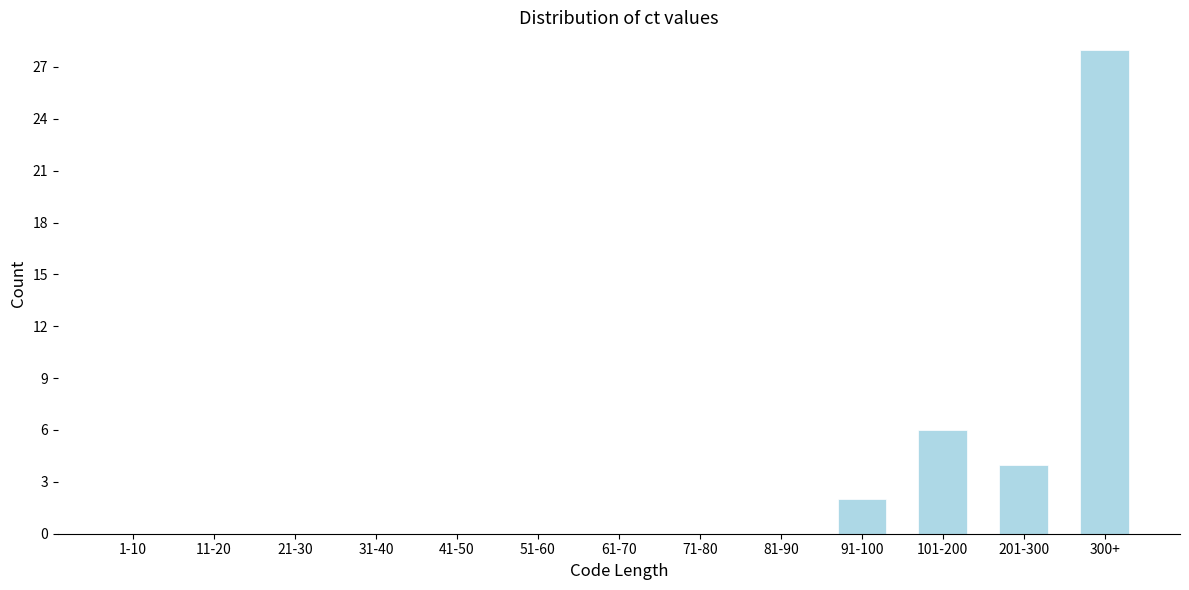

Reading left to right, what are all the values shown in this chart?

1-10=0	11-20=0	21-30=0	31-40=0	41-50=0	51-60=0	61-70=0	71-80=0	81-90=0	91-100=2	101-200=6	201-300=4	300+=28